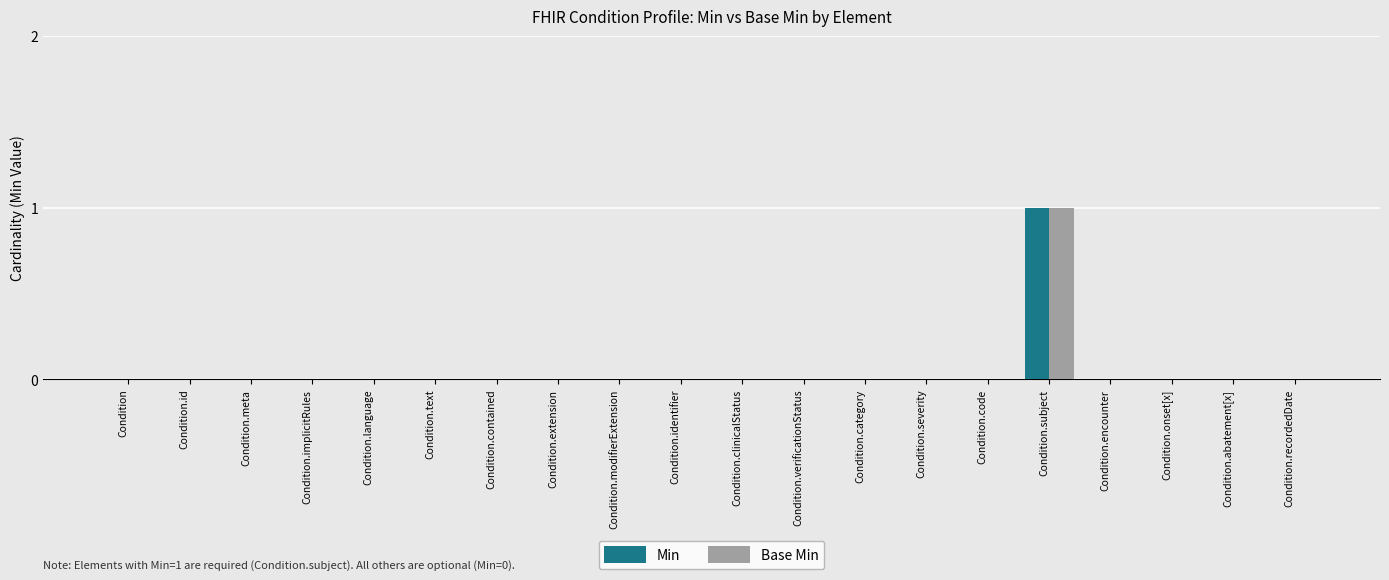

The value of Min at Condition.language is 0. True or false?

True